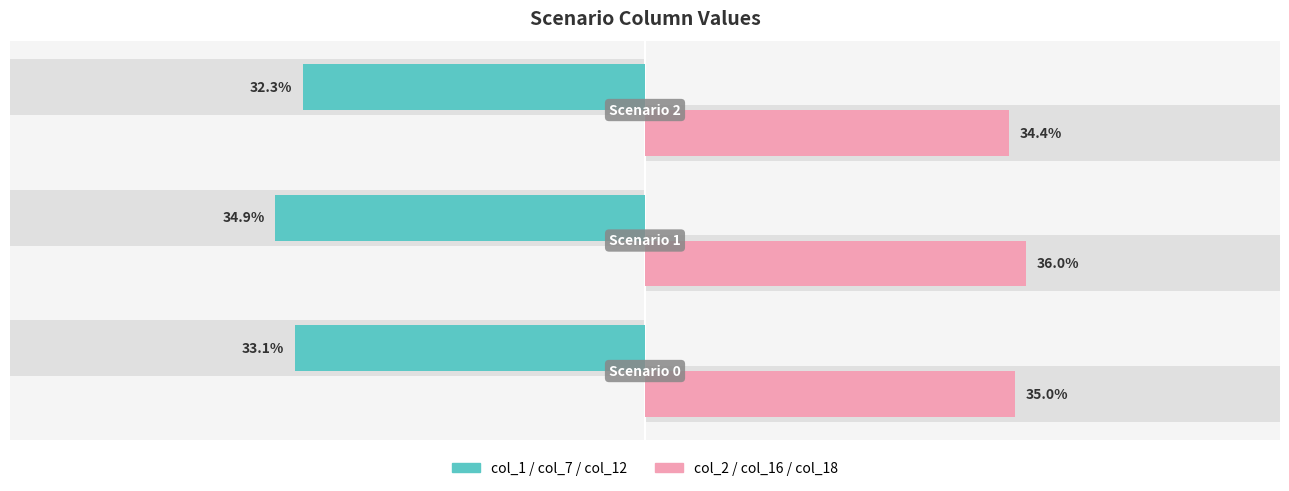

The value of col_1 / col_7 / col_12 (teal) at 0 is -0.4. True or false?

False